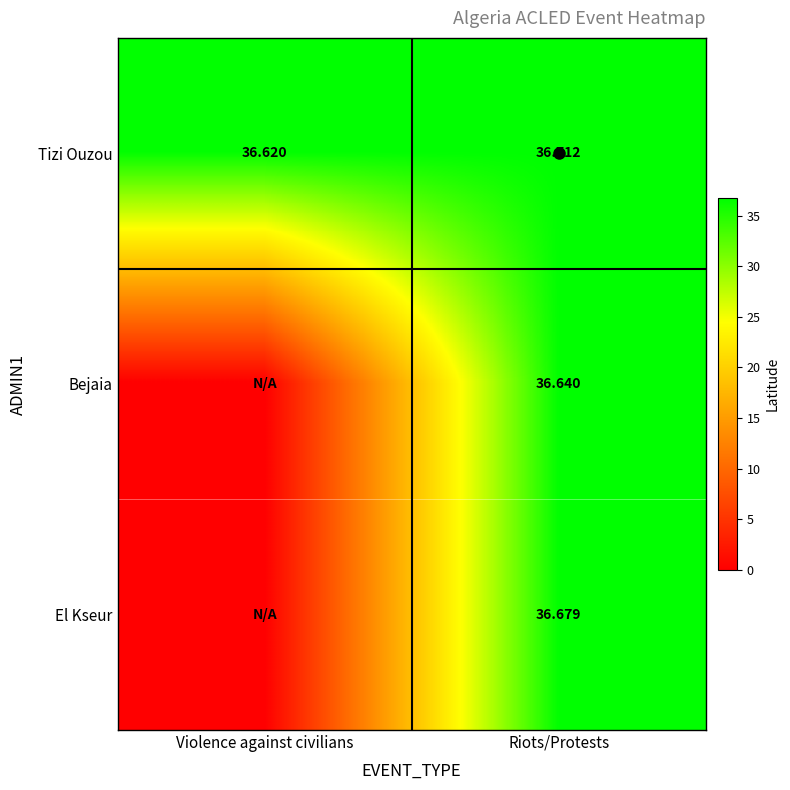

What is the sum of the Bejaia values at Riots/Protests and Violence against civilians?

36.6